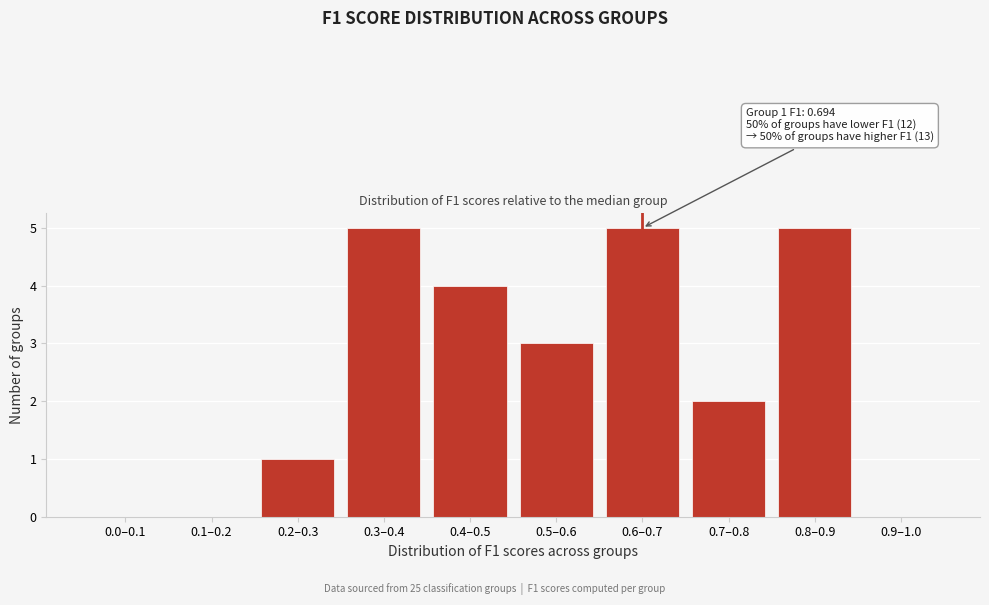

Reading right to left, extract all data points from this chart.

0.9–1.0=0	0.8–0.9=5	0.7–0.8=2	0.6–0.7=5	0.5–0.6=3	0.4–0.5=4	0.3–0.4=5	0.2–0.3=1	0.1–0.2=0	0.0–0.1=0